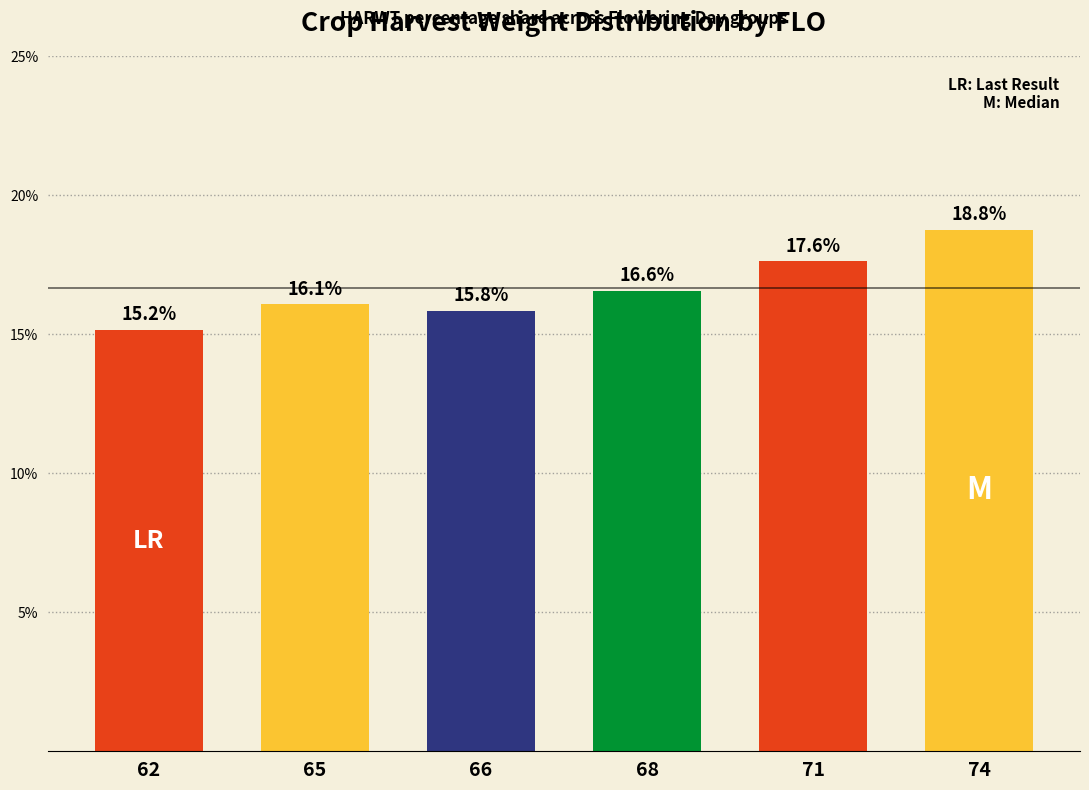

What is the ratio of the value at 65 to the value at 66?

1.0